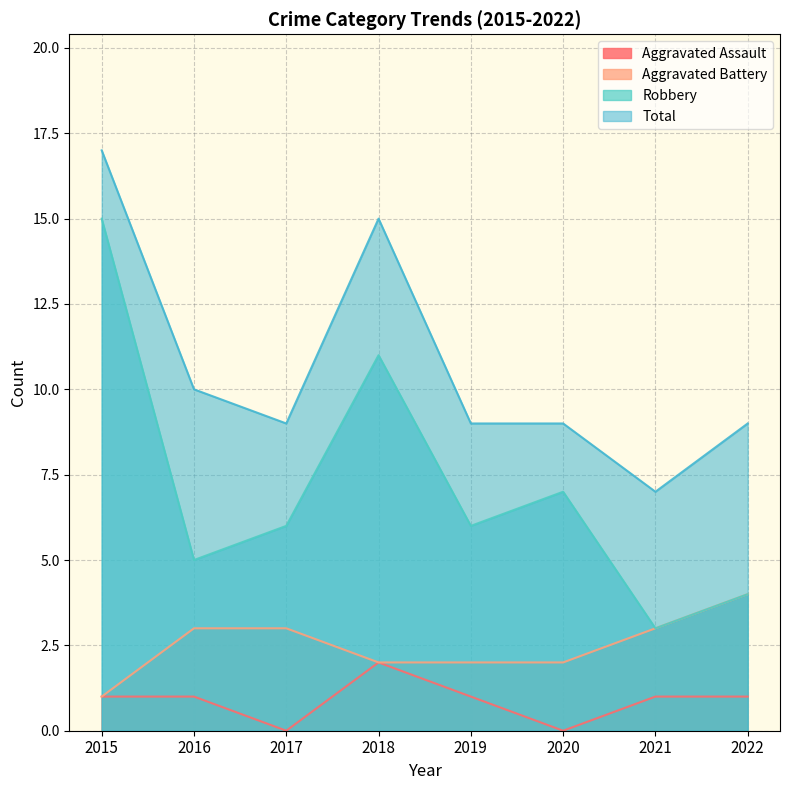

True or false: Aggravated Assault has a value of 0 at 2017.

True